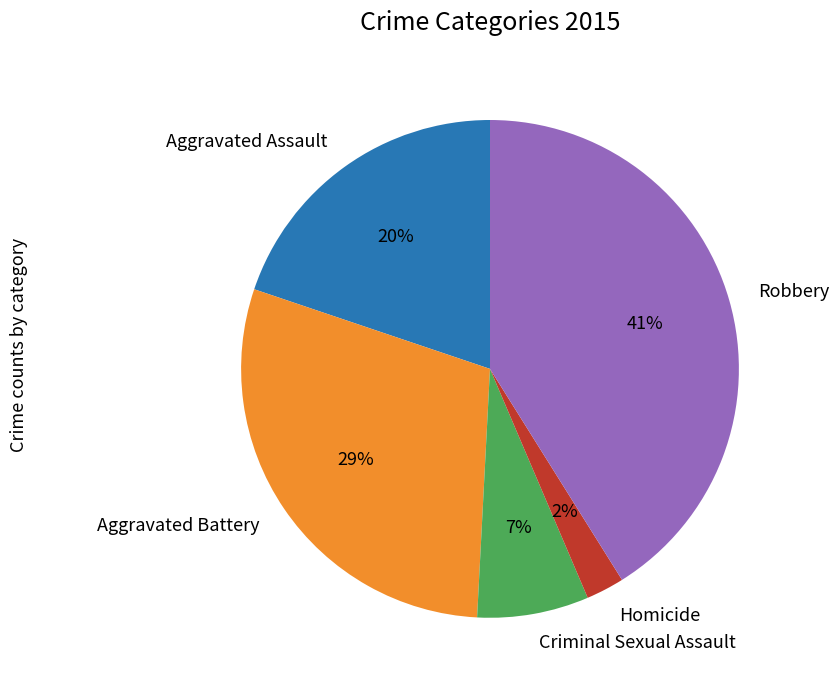

Is Aggravated Assault the majority of the pie?

No